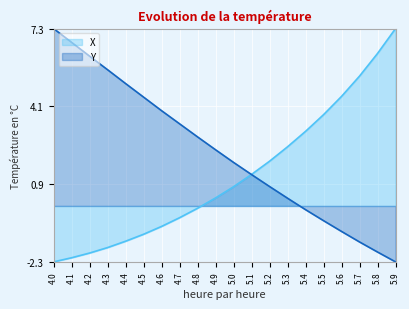

How many times do X and Y cross each other?

1